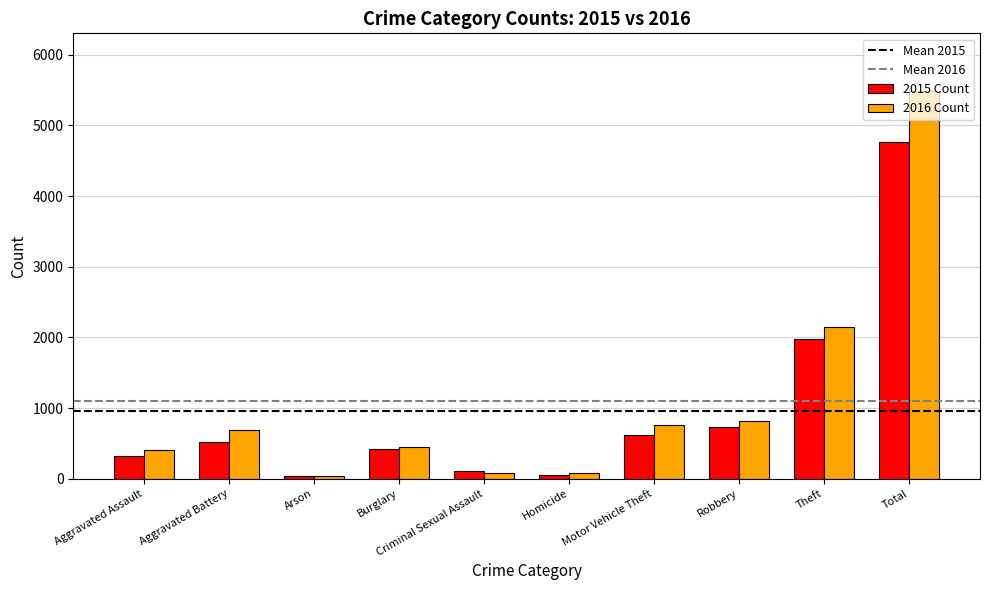

What is the label of the 8th bar from the left?

Robbery